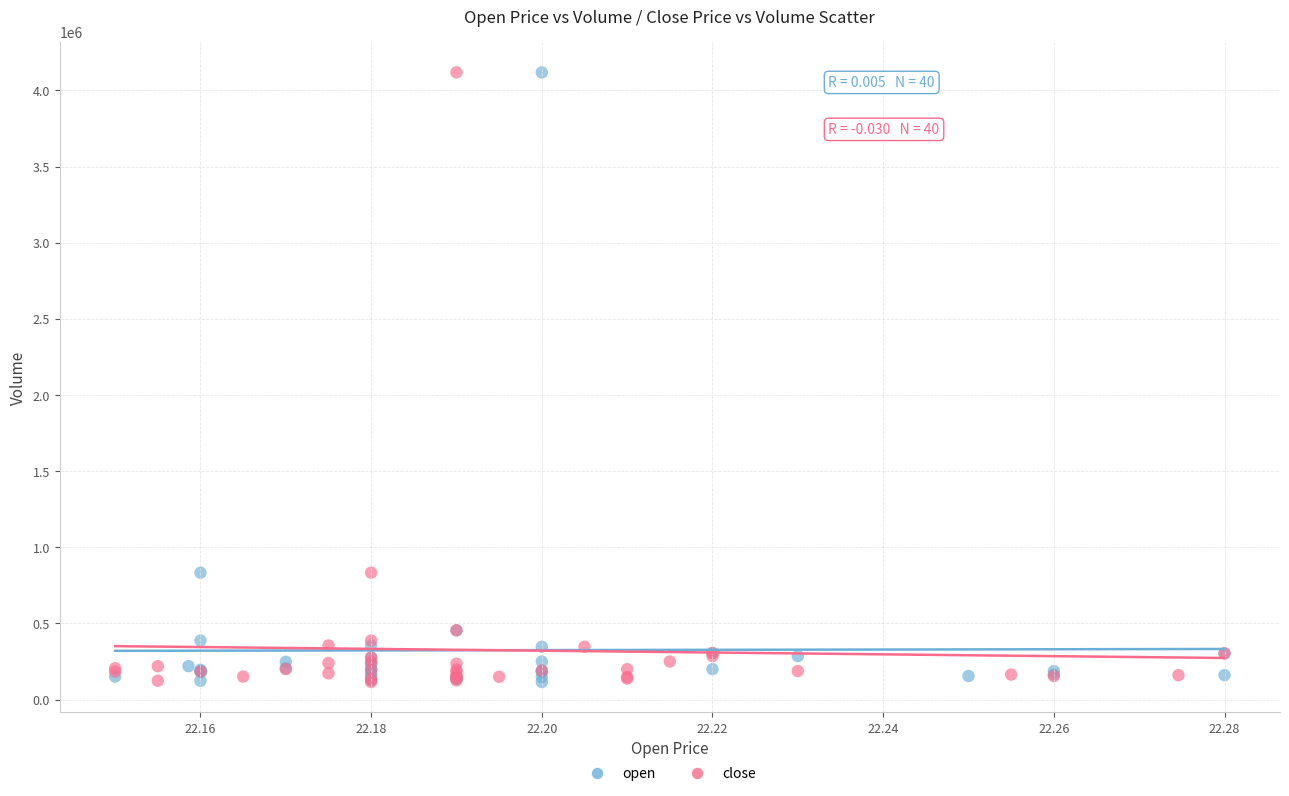

What are all the series names shown in the legend?

open, close